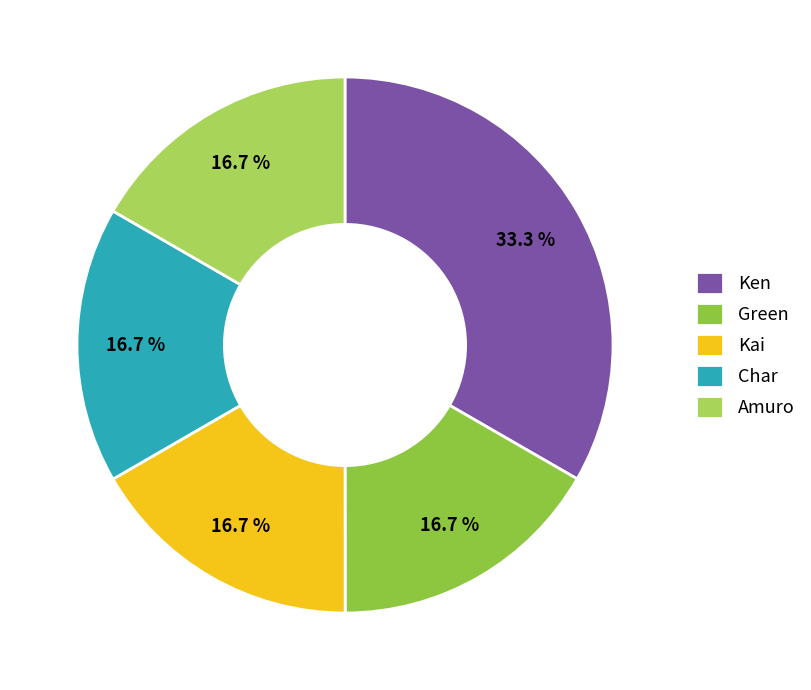

How many slices are in this pie chart?

5